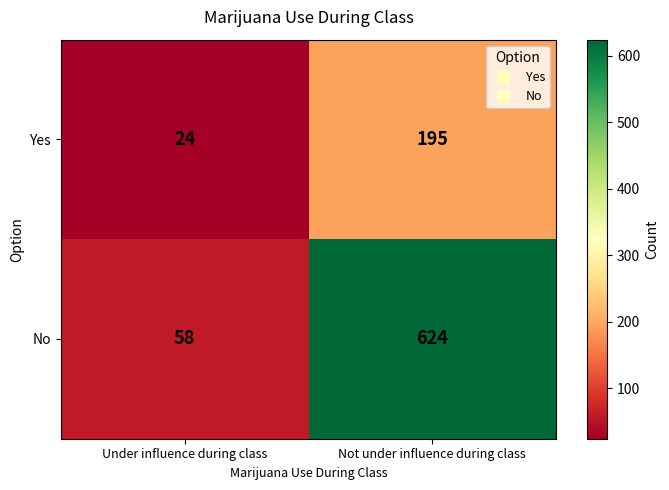

List the labels in order of Yes value, smallest first.

Under influence during class, Not under influence during class